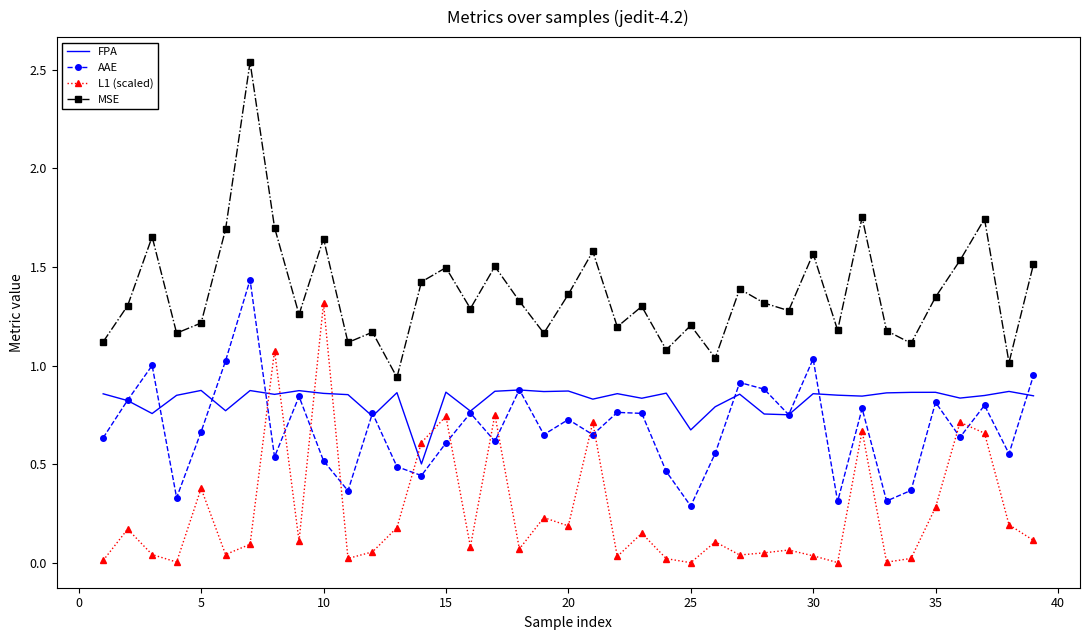

True or false: L1 (scaled) and MSE intersect in this chart.

False